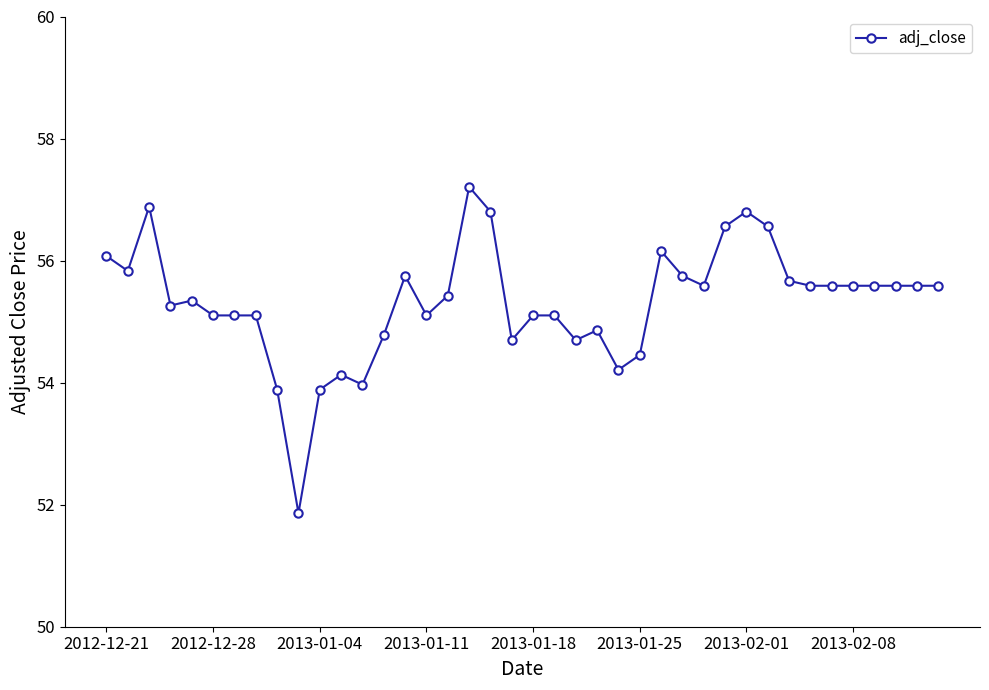

What is the minimum value shown in the chart?

51.9